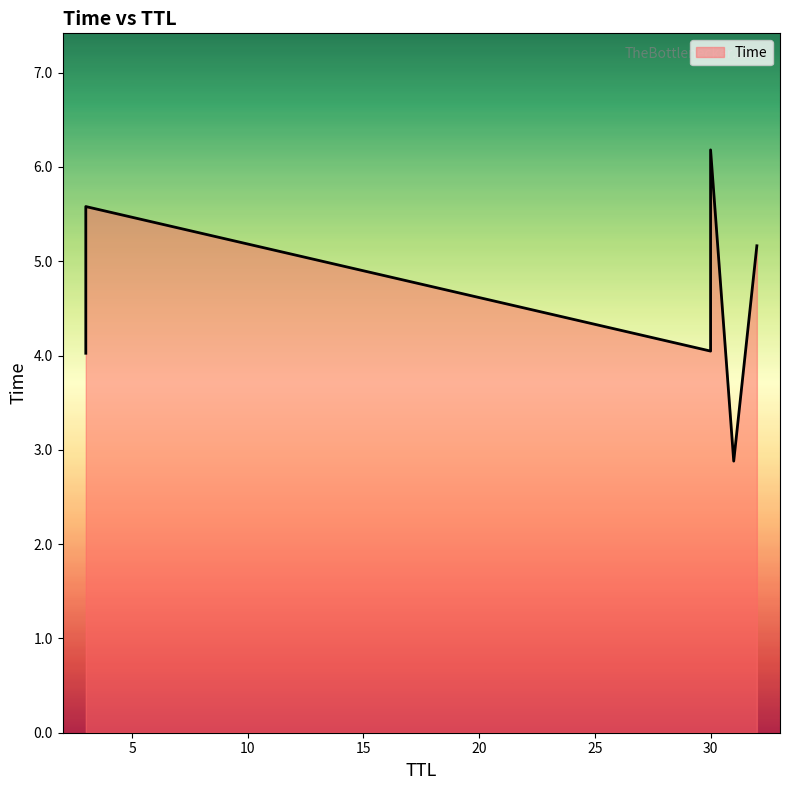

Is it true that the value at 30 is 7.0?

False